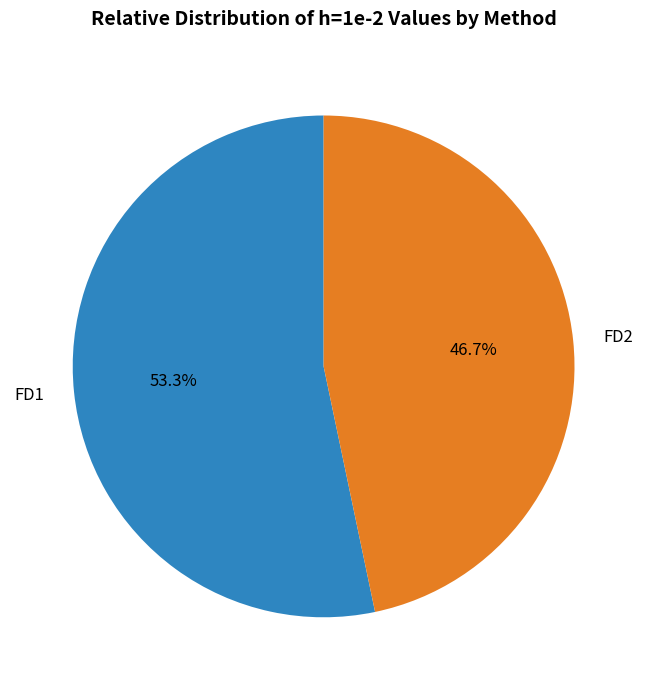

Which category has the smallest portion of the pie?

FD2